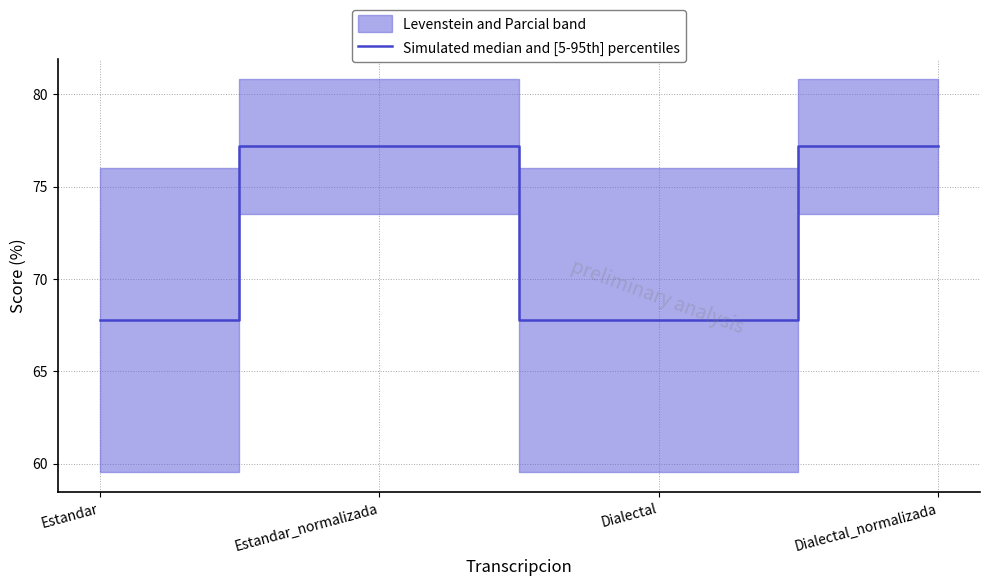

What is the label of the 1st point from the left?

Estandar